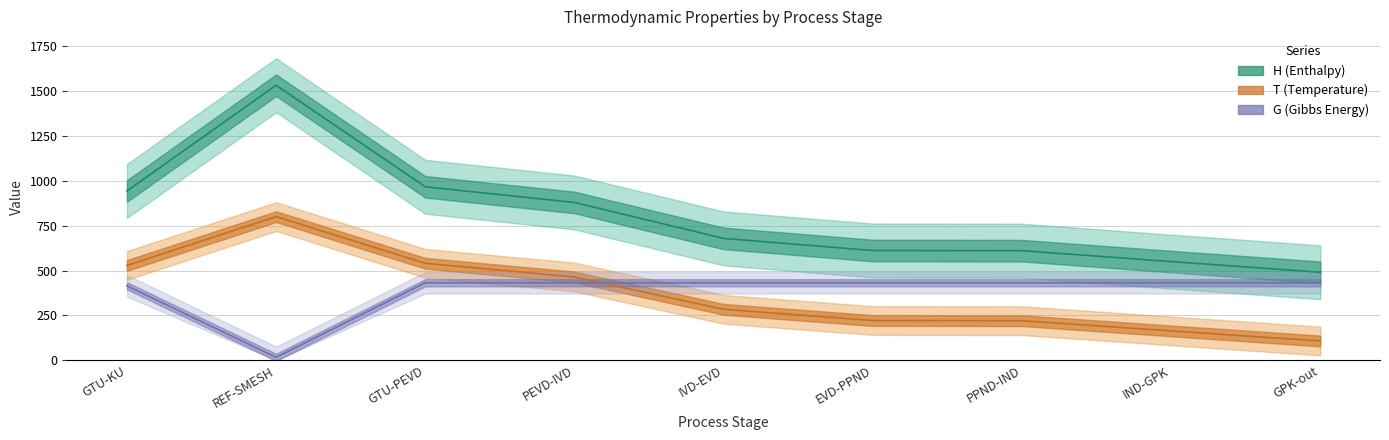

How many data points does each series have?

9